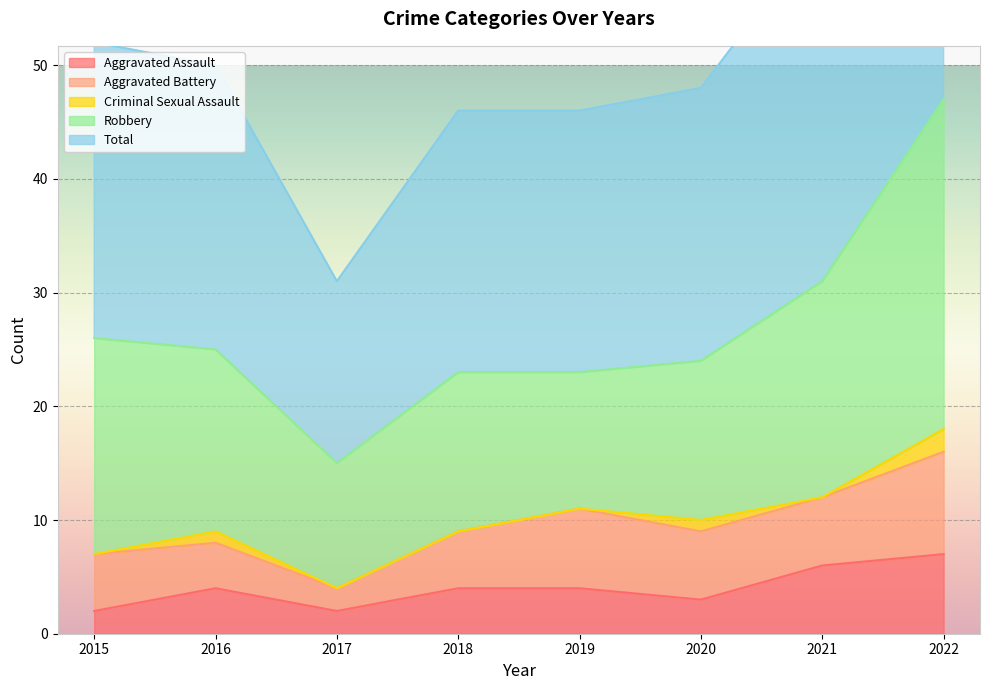

True or false: Robbery has more than 2 points higher than both neighbors.

False